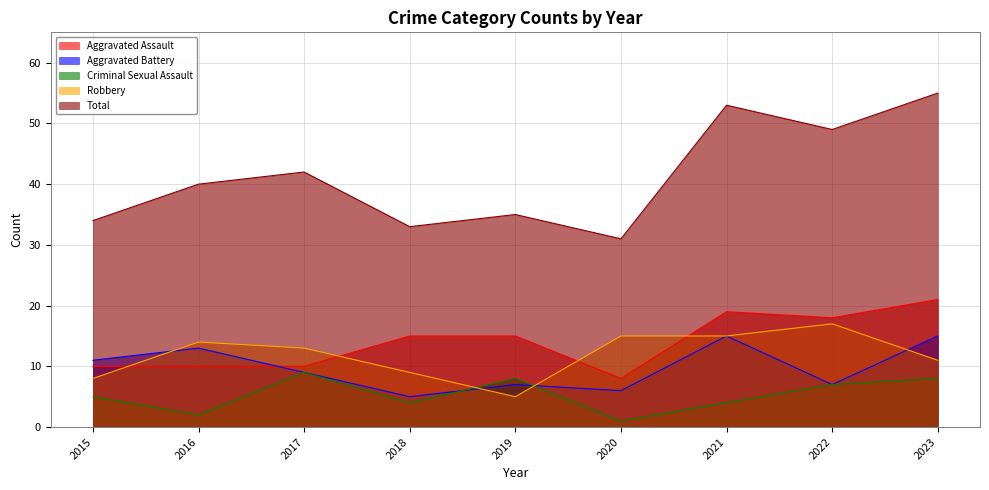

How many distinct data groups are displayed?

5